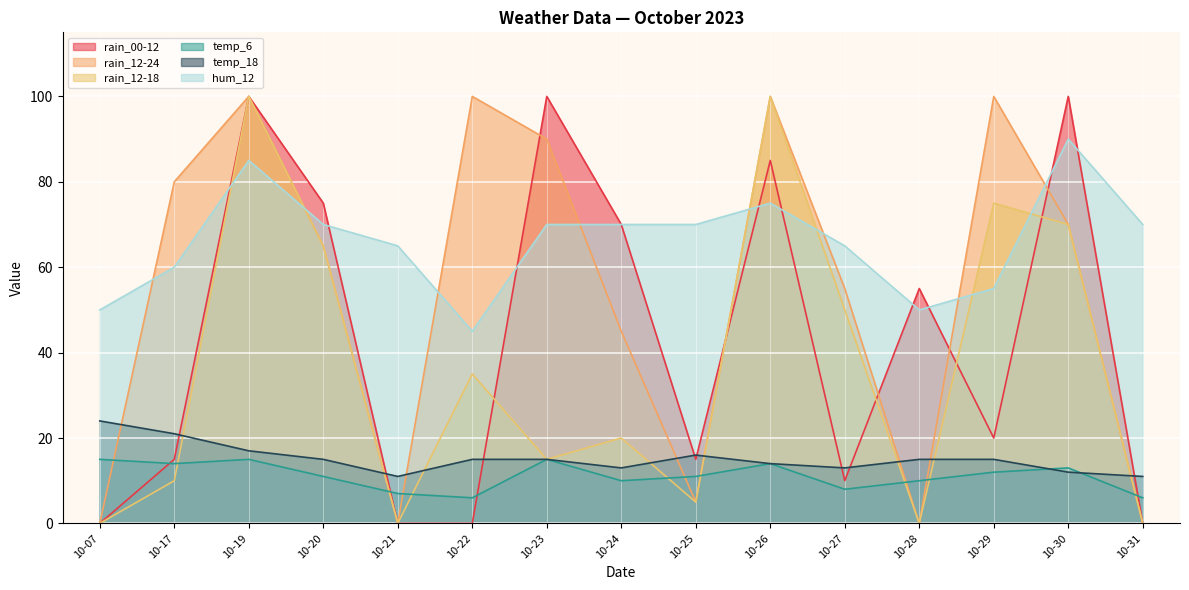

How many values in rain_12-24 are above zero?

11